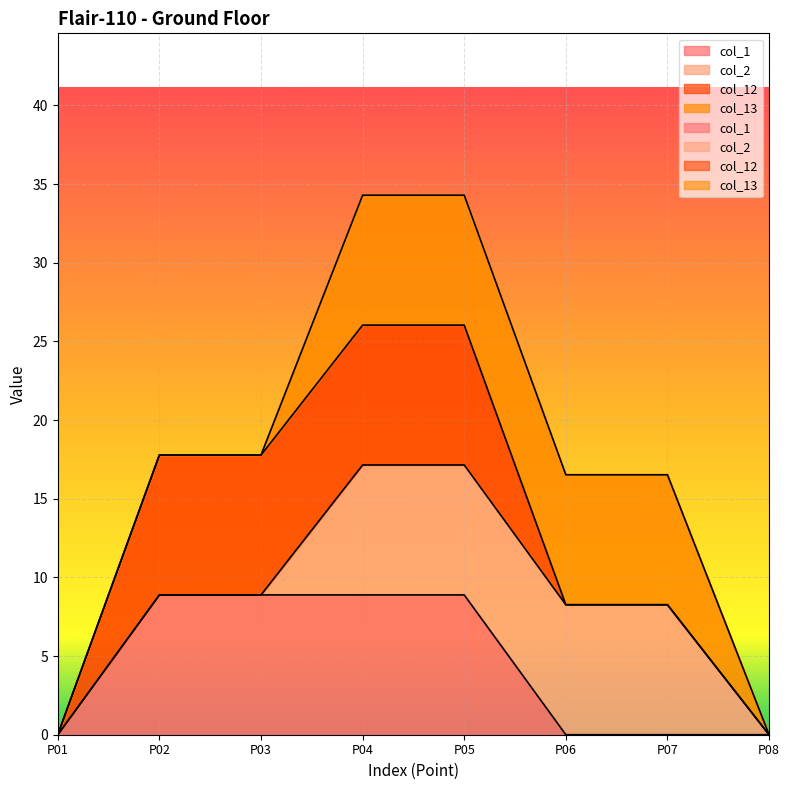

What is the difference between the maximum and minimum values in the col_12 series?

8.9